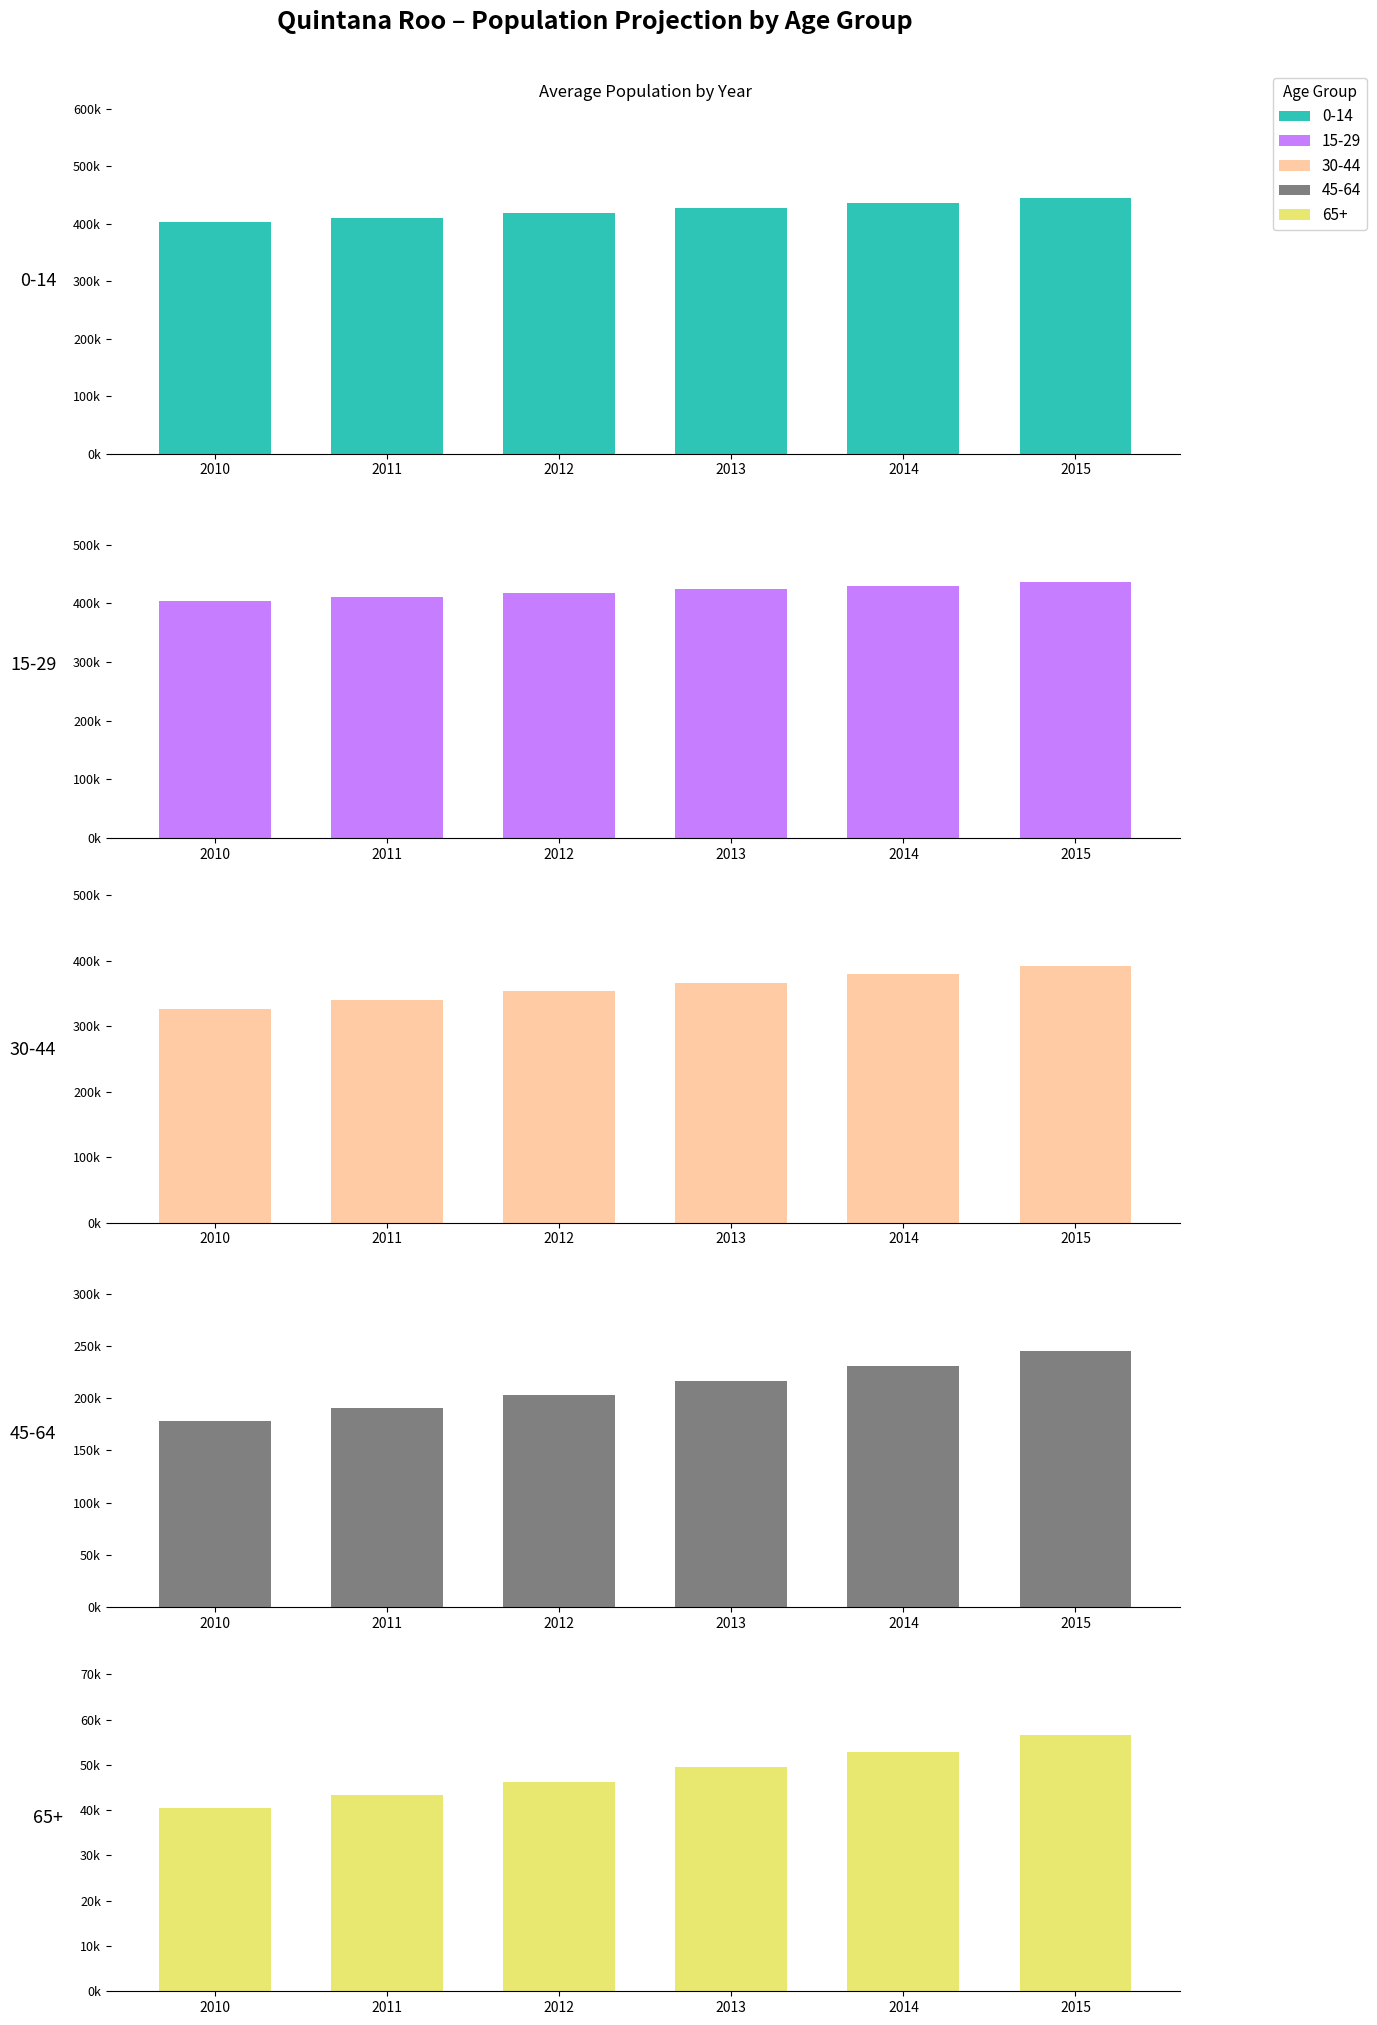

List the labels in order of 65+ value, smallest first.

2010, 2011, 2012, 2013, 2014, 2015